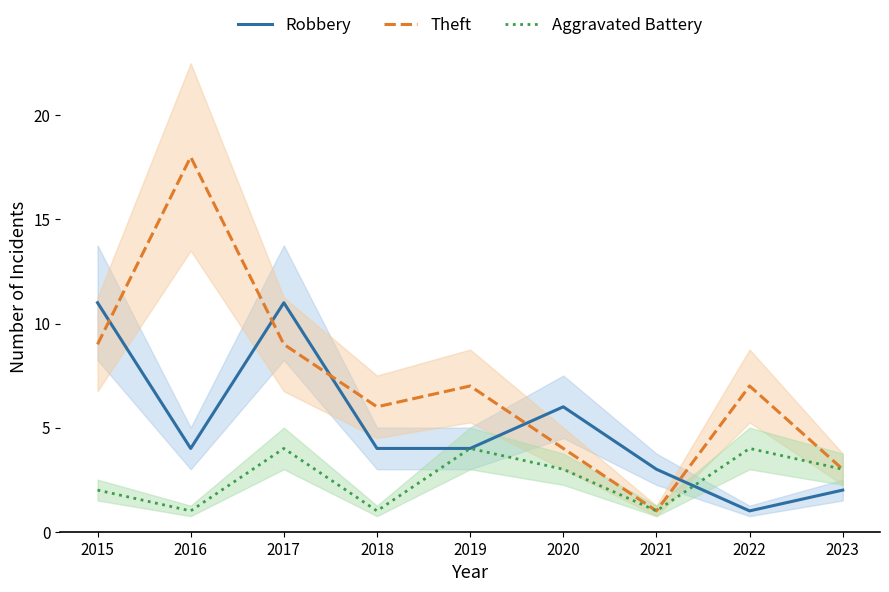

True or false: Aggravated Battery and Theft cross at least once.

False